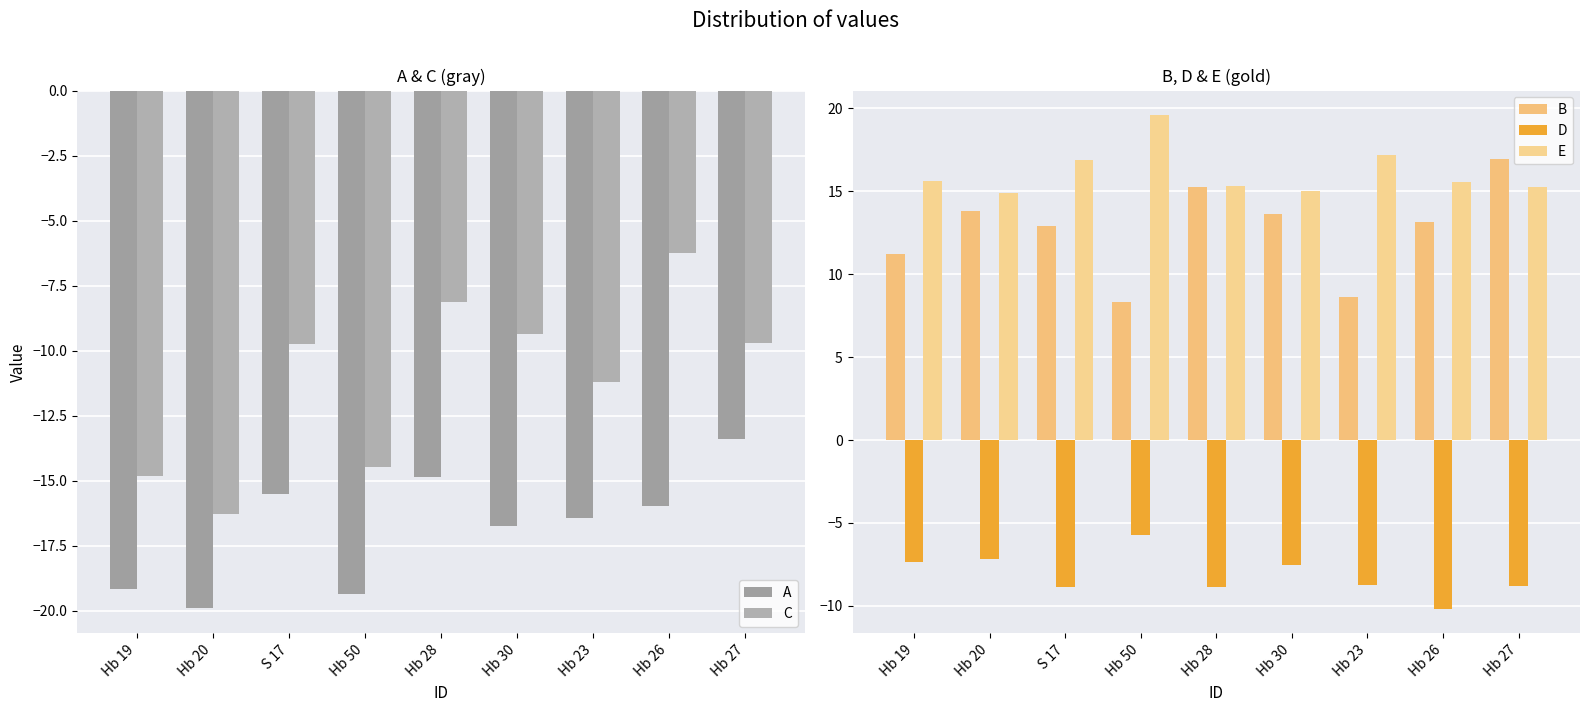

Rank the series by their maximum value, from highest to lowest.

E, B, D, C, A